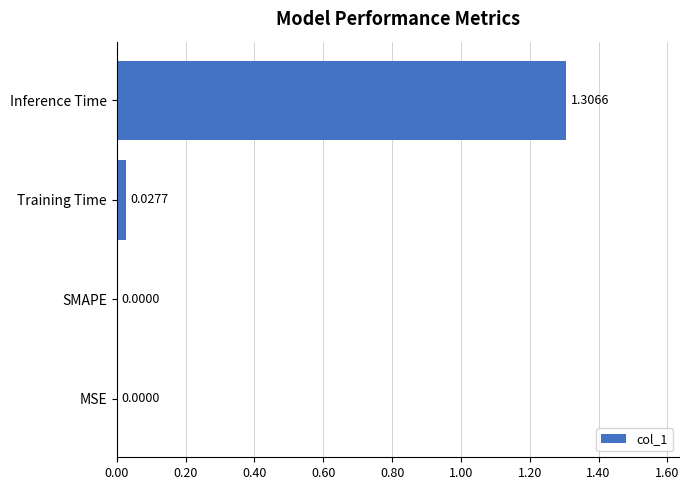

Between MSE and Training Time, which is larger?

Training Time